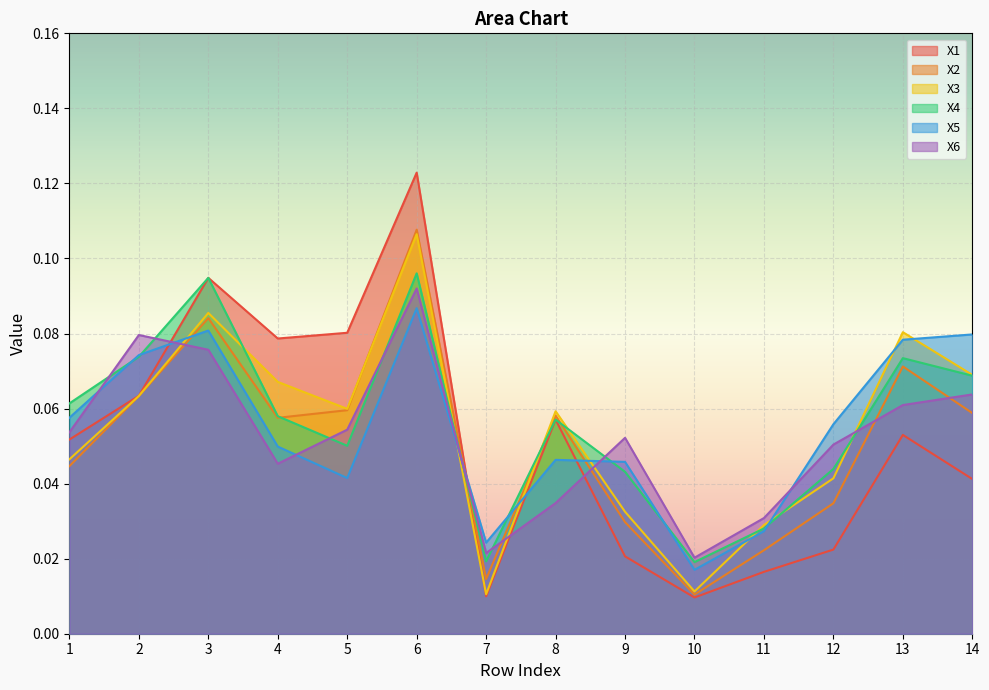

The X6 series shows 0.0 at 11. True or false?

False